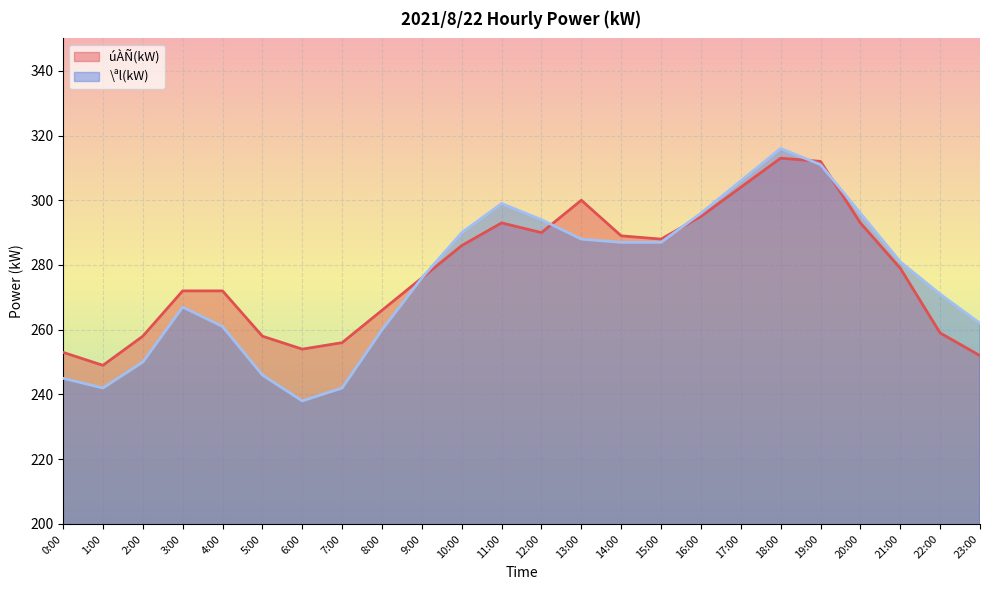

How many categories are shown in the chart?

24